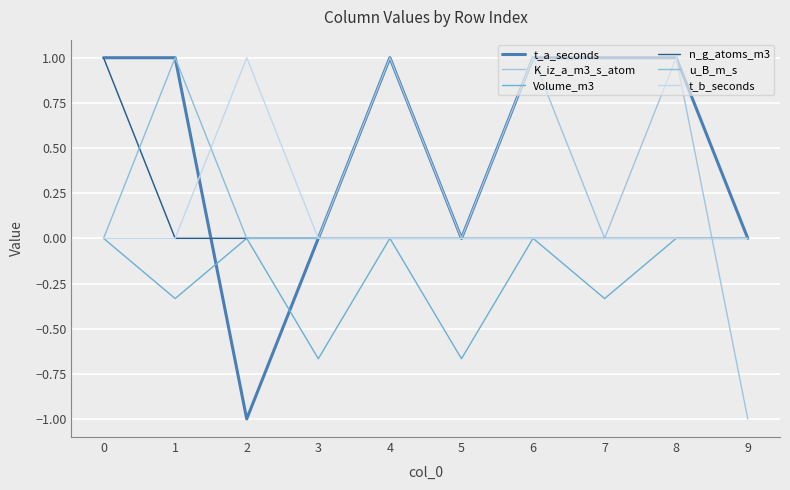

True or false: u_B_m_s has a value of 0.0 at 9.

True